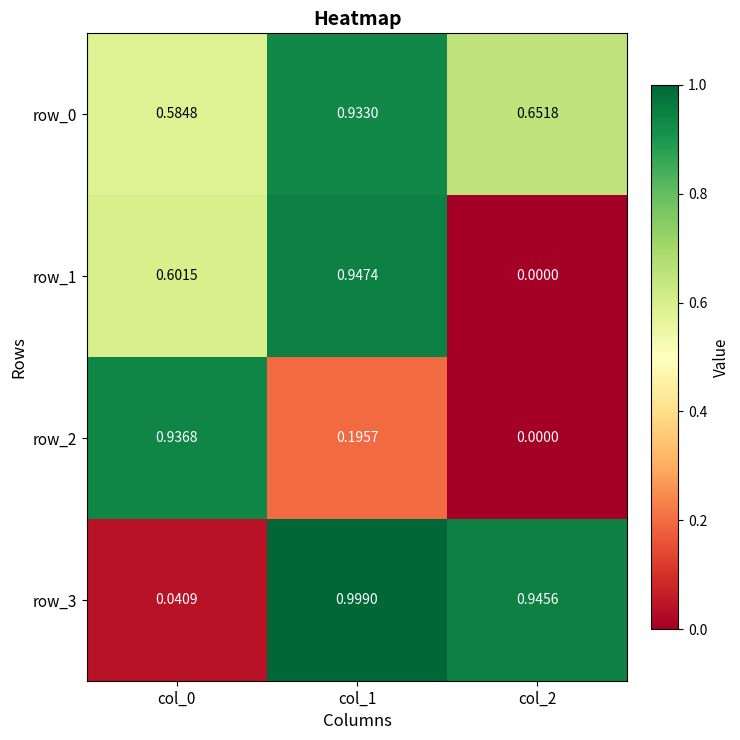

Is the value of row_1 at col_0 greater than the value of row_2 at col_0?

No